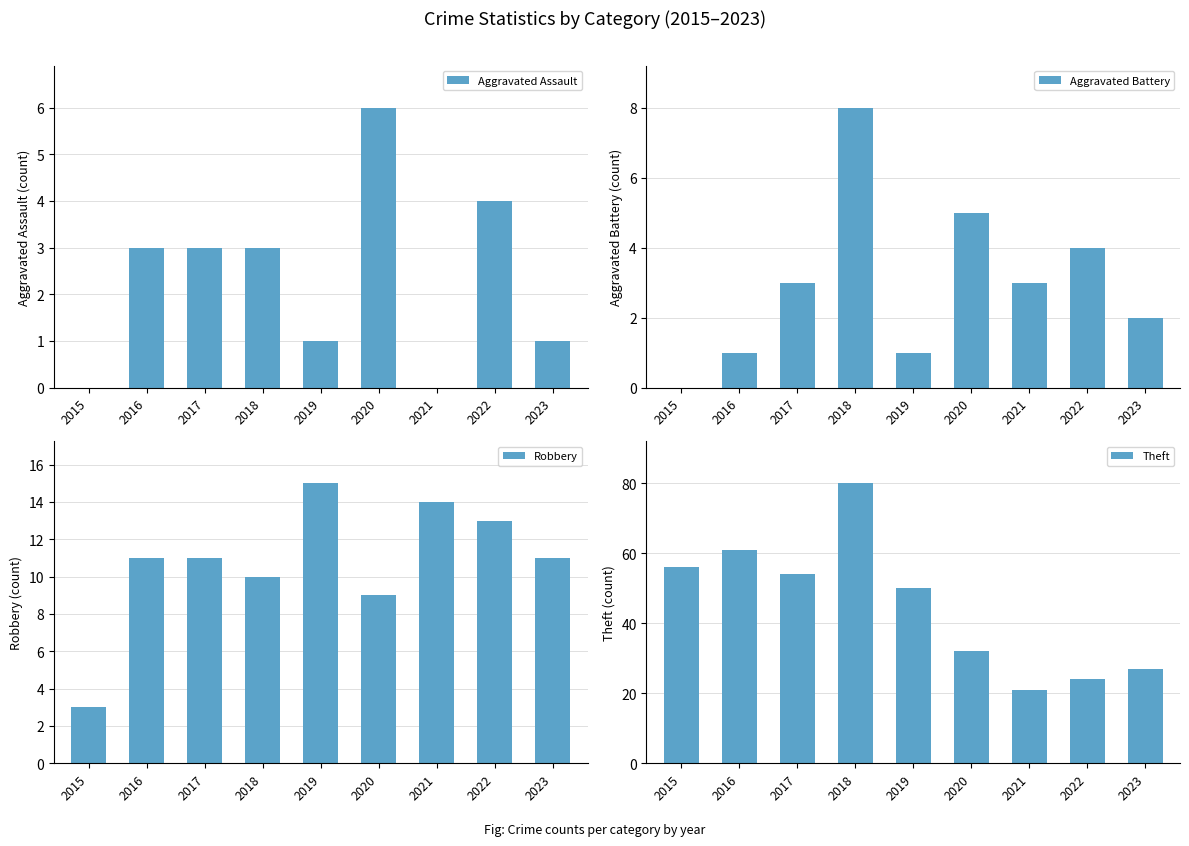

What is the difference between the highest and lowest values at 2023?

26